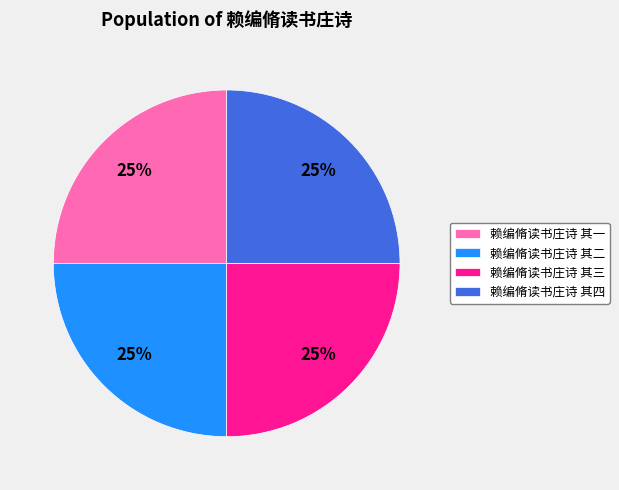

To the nearest percent, what percentage of the pie is 赖编脩读书庄诗 其四?

25%